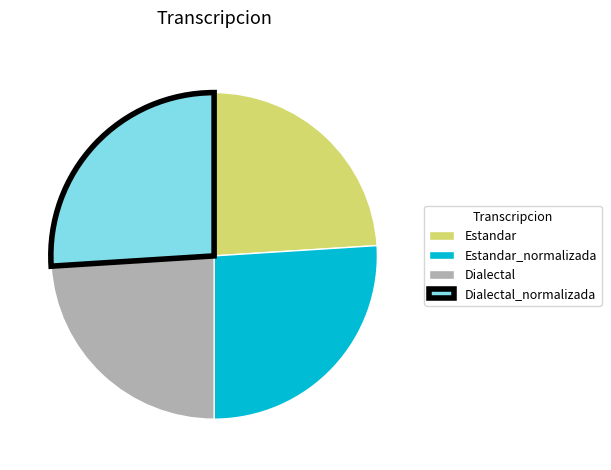

Do Estandar_normalizada and Dialectal_normalizada together represent more than half of the pie?

Yes